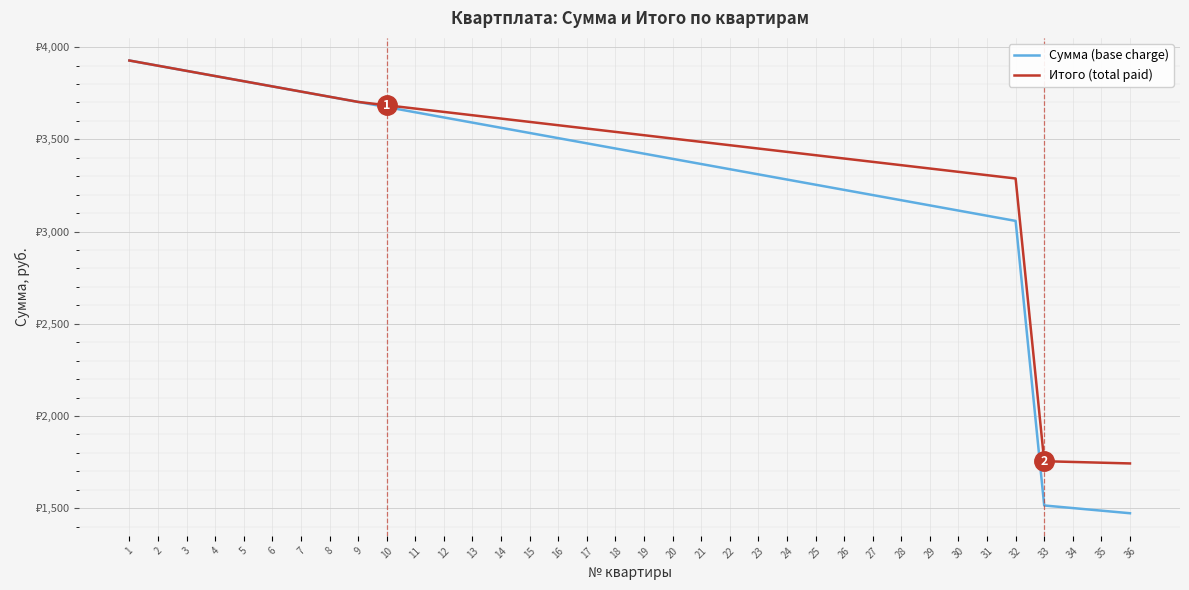

What value does the Итого (total paid) series have at 9?

3702.6